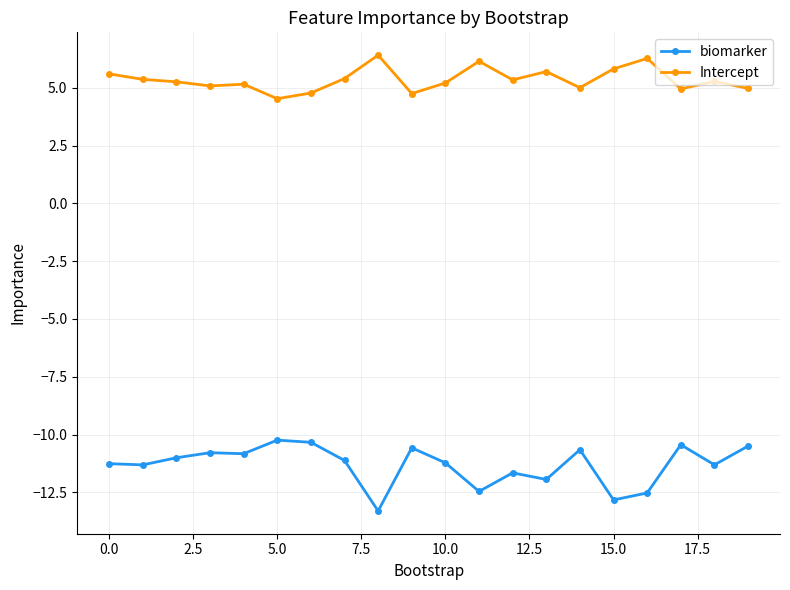

Which series has the widest spread of values?

biomarker